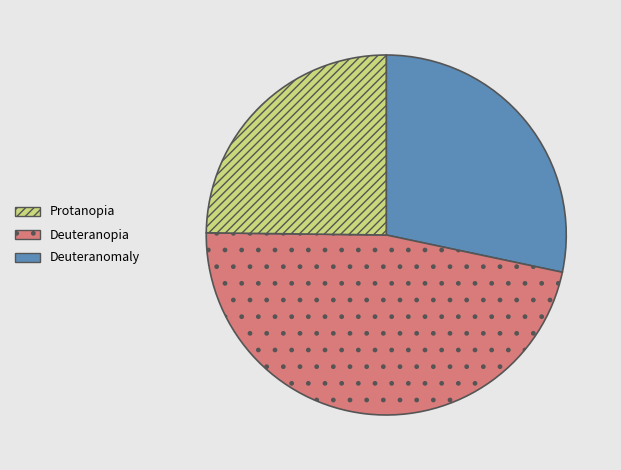

Is there a majority slice in this chart?

No